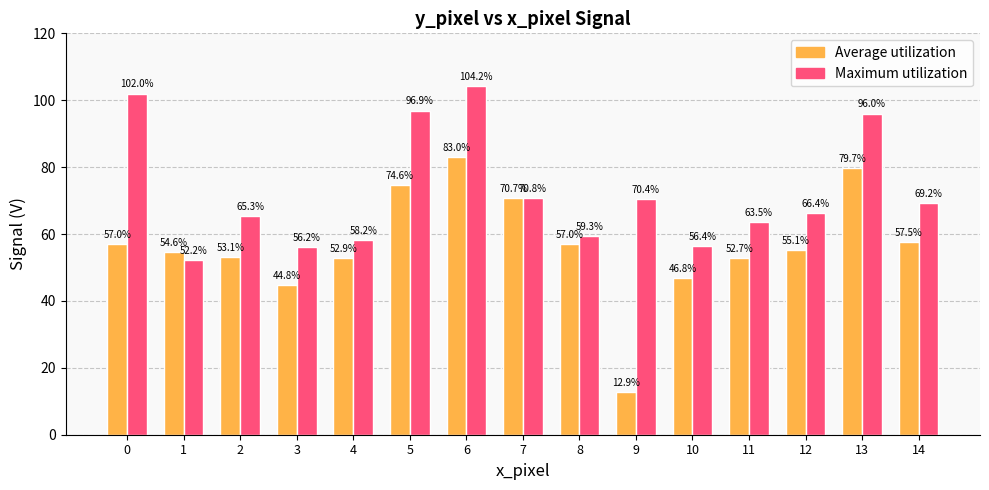

How many data points in Average utilization are less than 55?

7